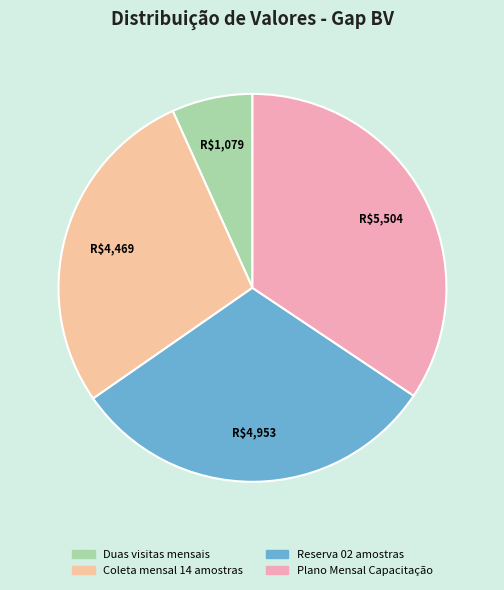

To the nearest percent, what is the difference between the largest and smallest slice percentages?

28%